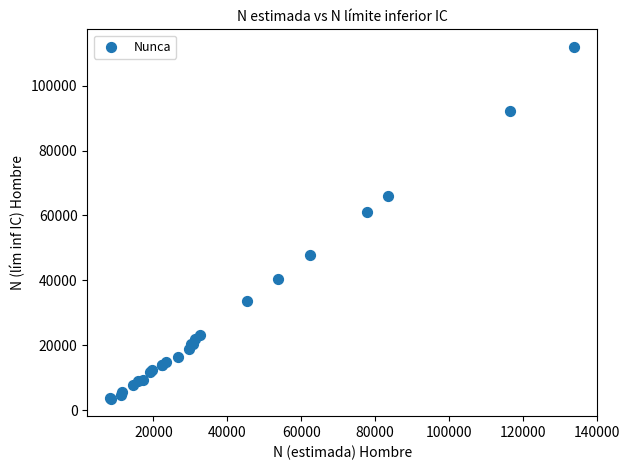

What Y value in the scatter plot is closest to 57757?

61103